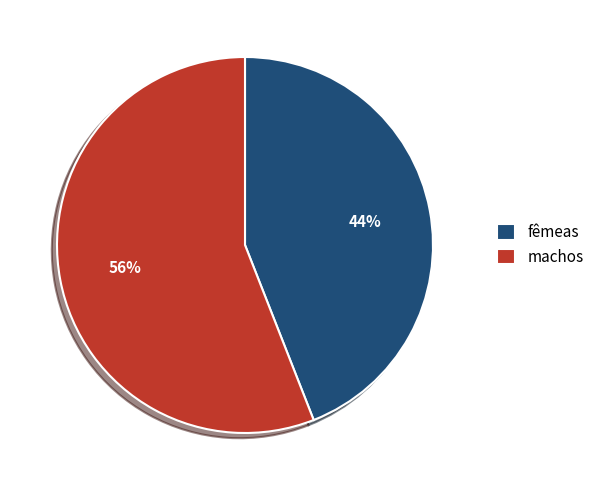

To the nearest percent, what is the difference between the largest and smallest slice percentages?

12%